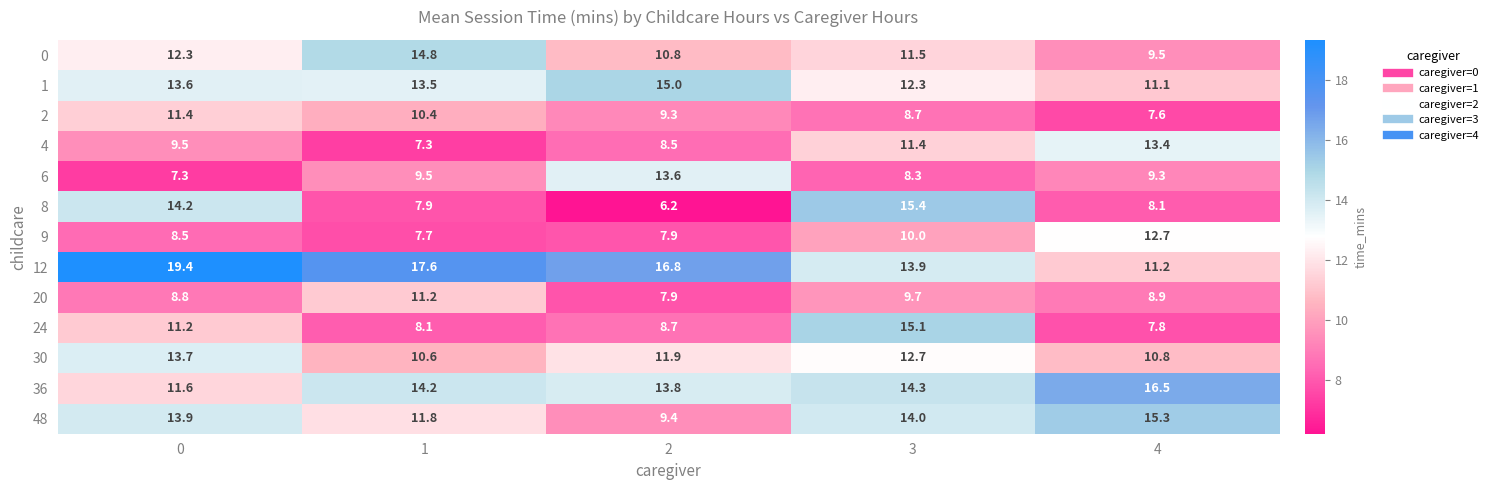

What is the approximate value of 12 at 1?

17.6